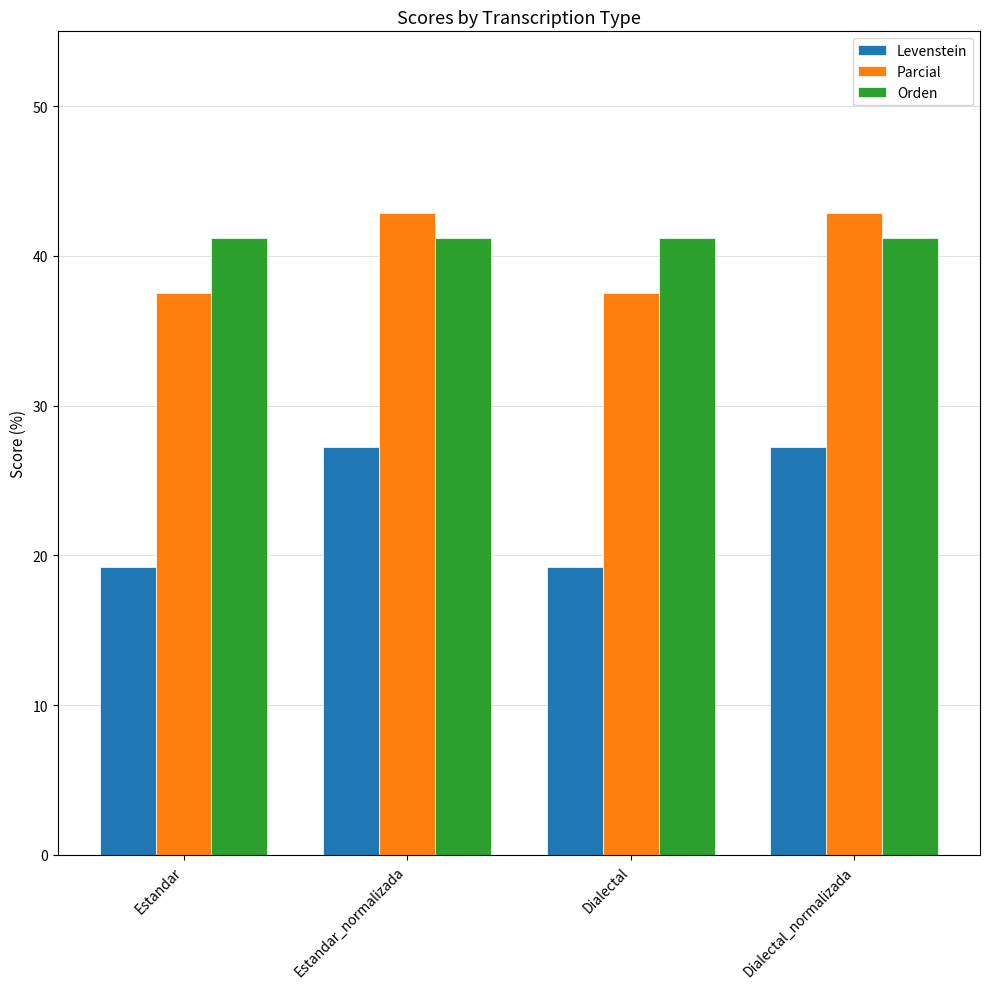

What is the lowest value of the Parcial series?

37.5